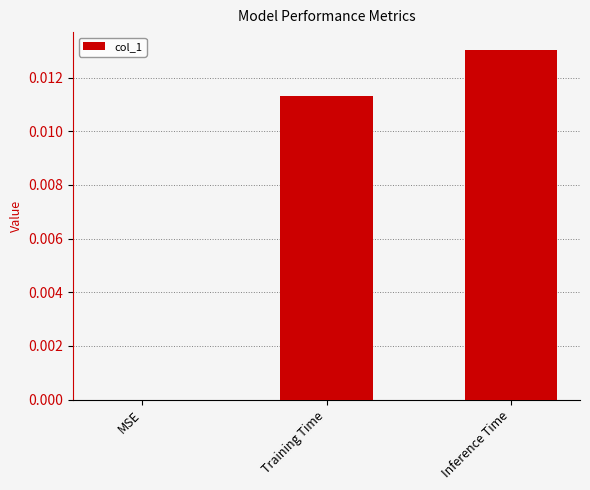

Where is the data nearest to the value 0?

MSE